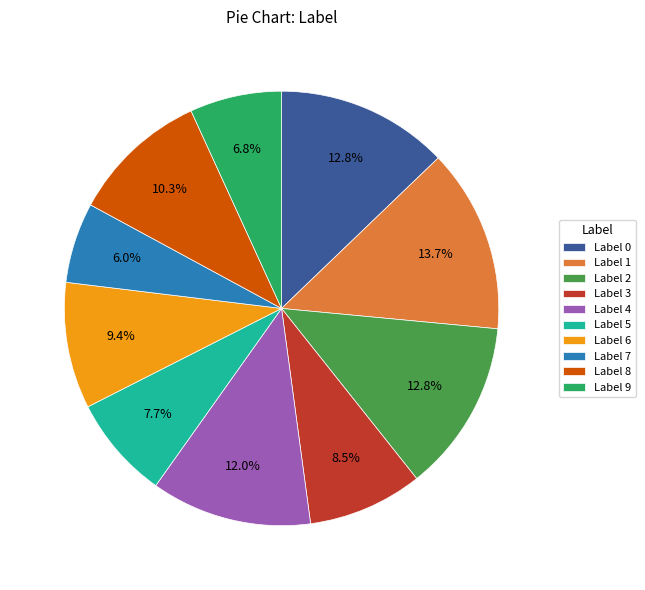

Count the number of slices in the pie.

10